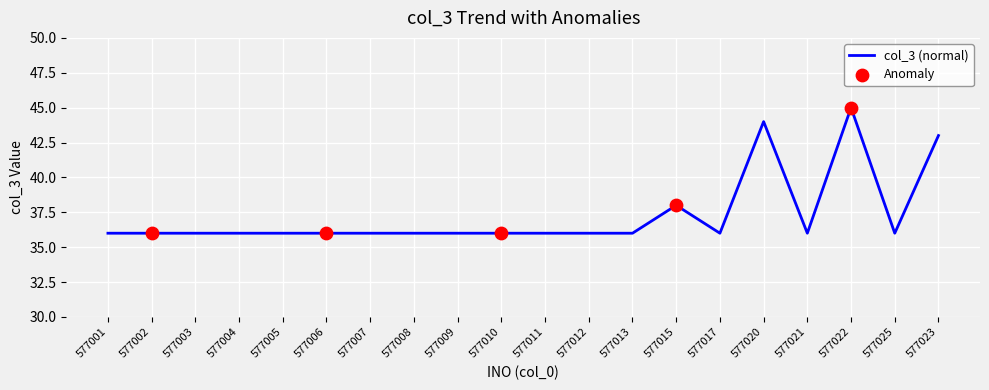

Which has a higher value, 577020 or 577007?

577020